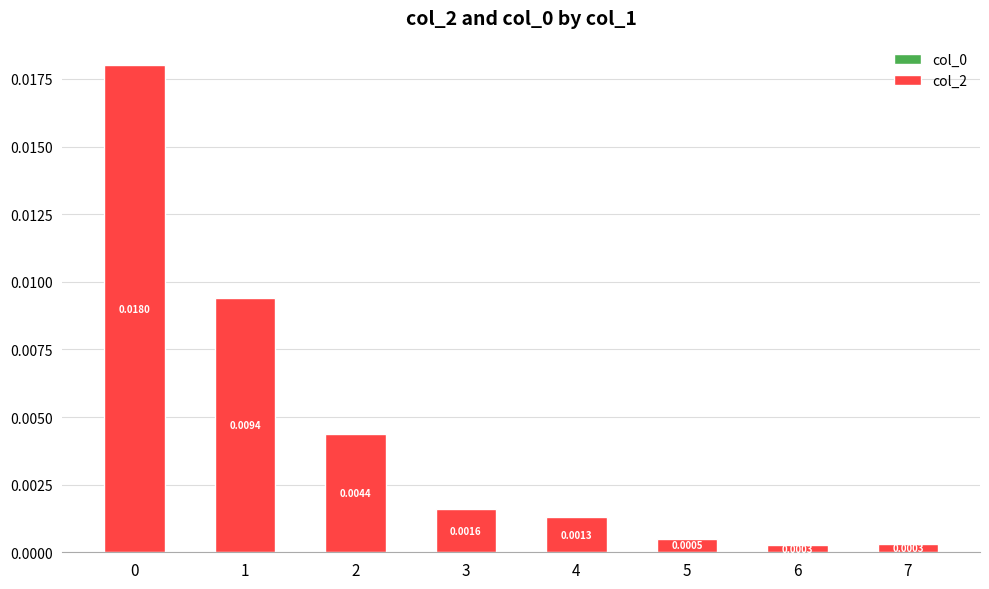

Are the bars horizontal?

No